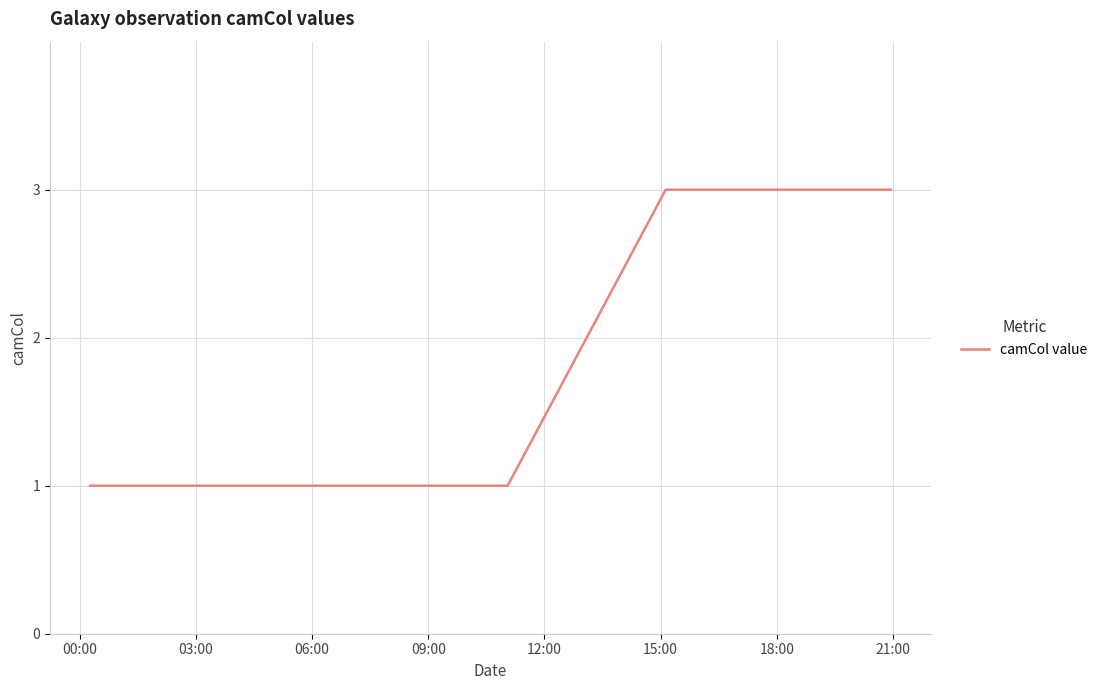

What is the sum of all values?

11